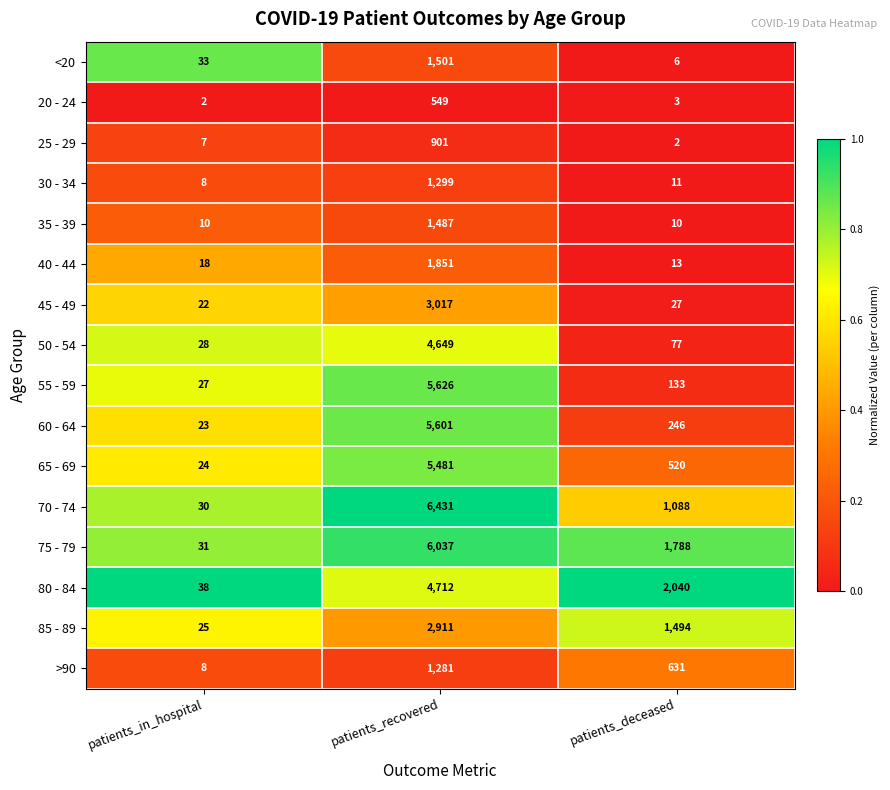

The value of 25 - 29 at patients_recovered is 1522. True or false?

False